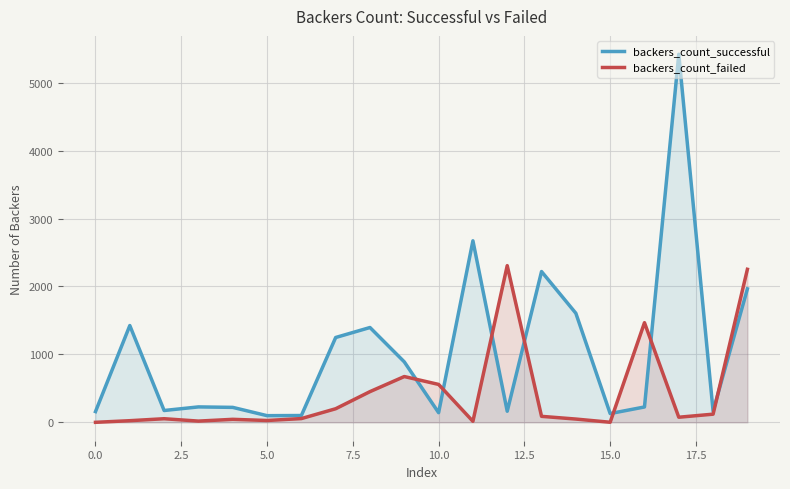

List the series in order of their peak value, lowest first.

backers_count_failed, backers_count_successful